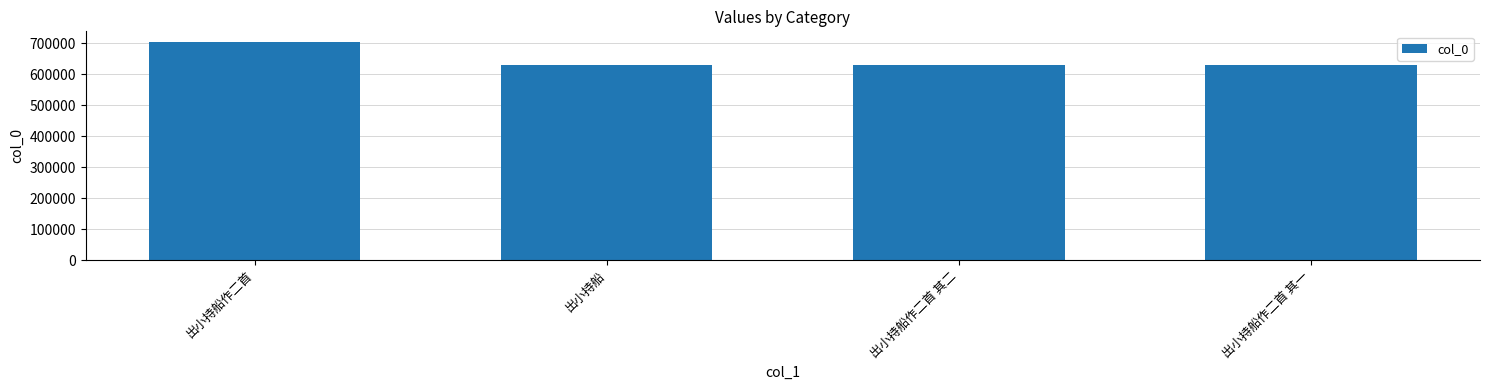

What position from the right is 出小持船作二首 其二?

2